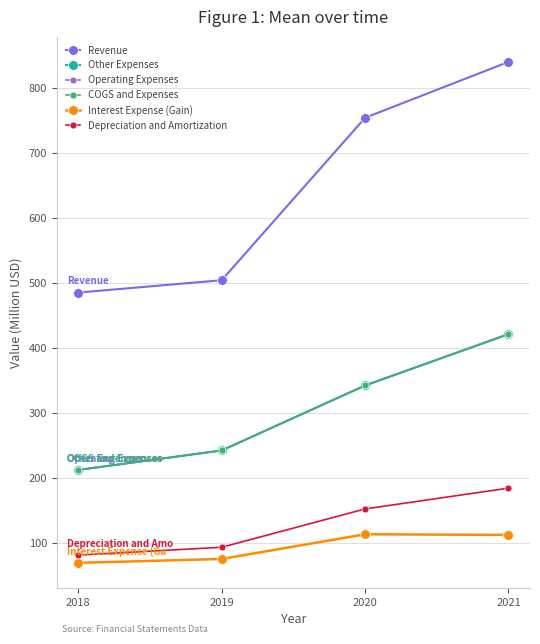

Reading left to right, transcribe all the data shown in this chart.

Revenue: 2018=485	2019=504	2020=754	2021=840
Other Expenses: 2018=212	2019=242	2020=342	2021=421
Operating Expenses: 2018=212	2019=242	2020=342	2021=421
COGS and Expenses: 2018=212	2019=242	2020=342	2021=421
Interest Expense (Gain): 2018=69	2019=75	2020=113	2021=112
Depreciation and Amortization: 2018=81	2019=93	2020=152	2021=184